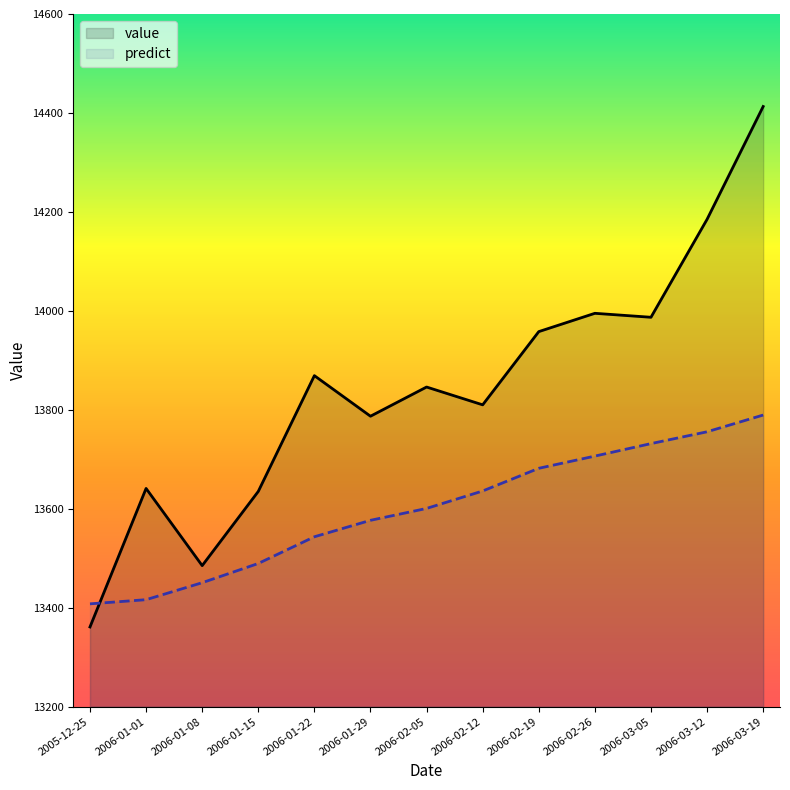

Where does the predict series first go above 13600?

2006-02-05